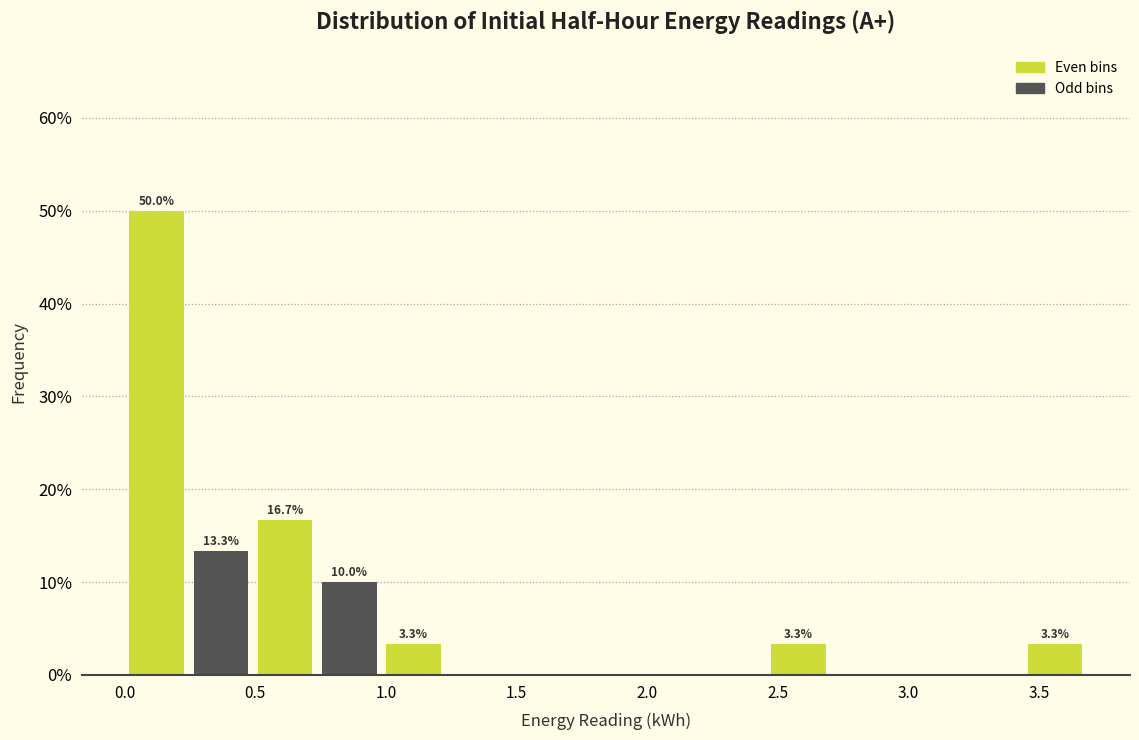

Which range on the x-axis has the tallest bar?

0.00 to 0.25